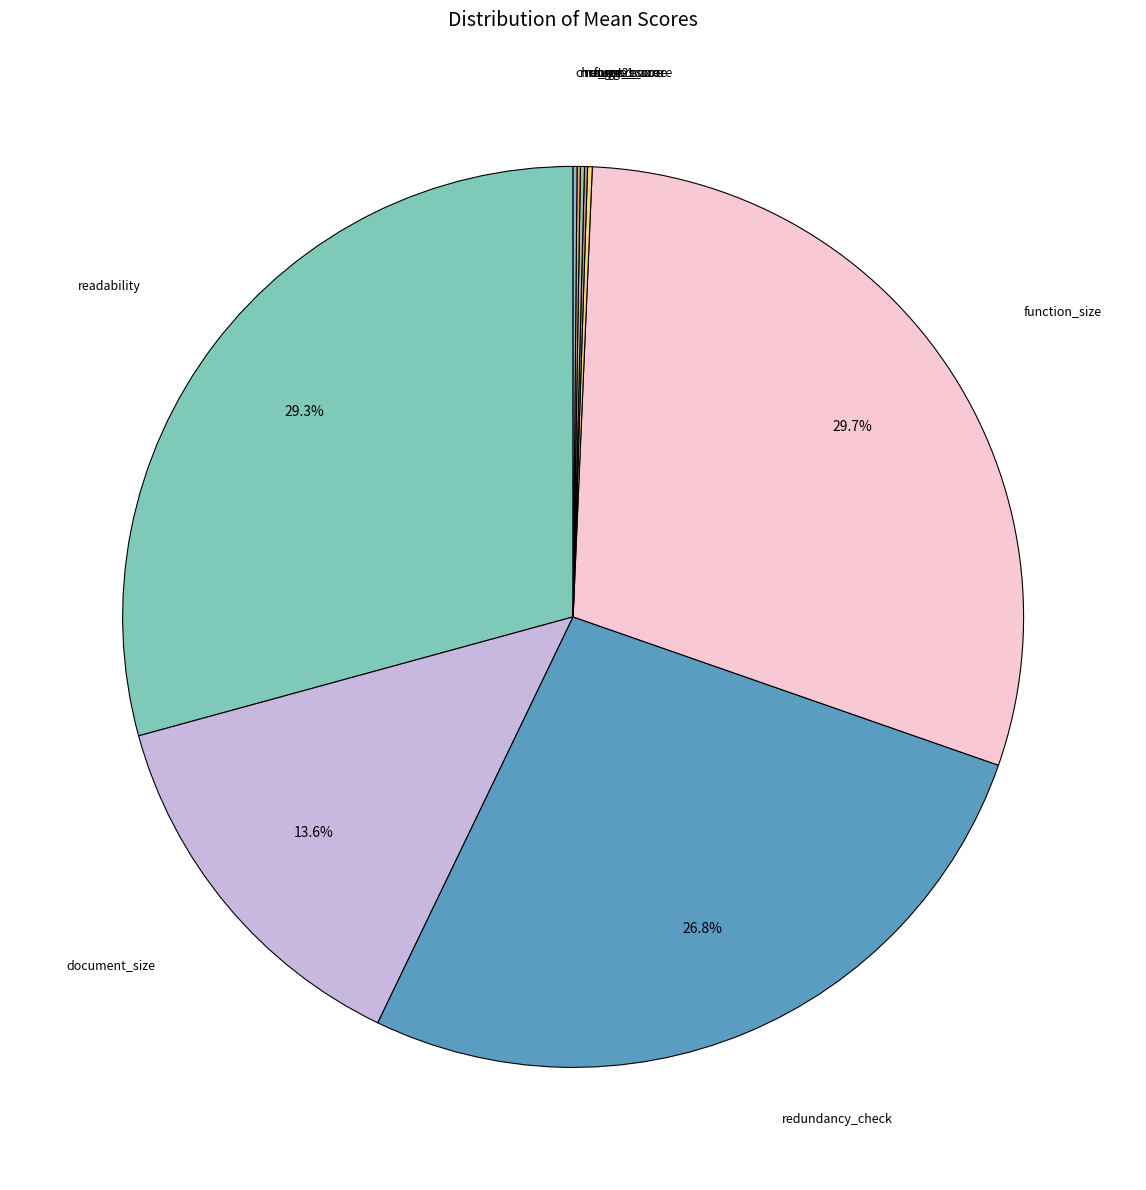

Is there any slice that represents more than half of the pie?

No